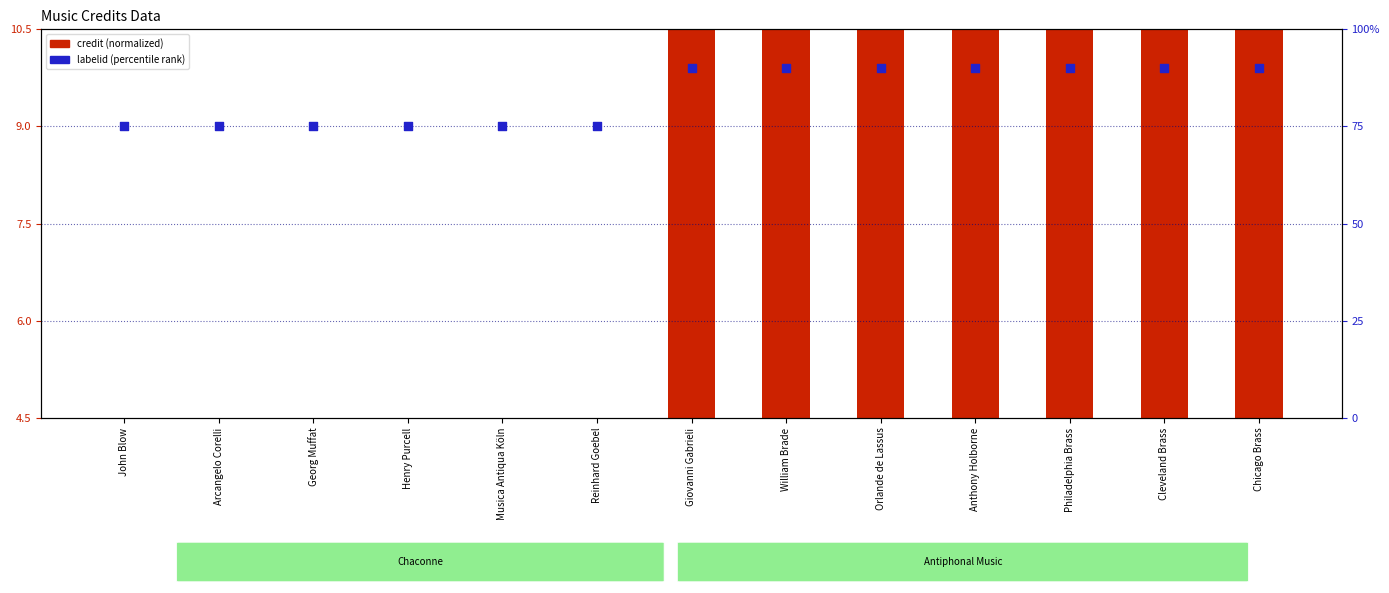

What are all the series names shown in the legend?

credit (normalized), labelid (percentile rank)